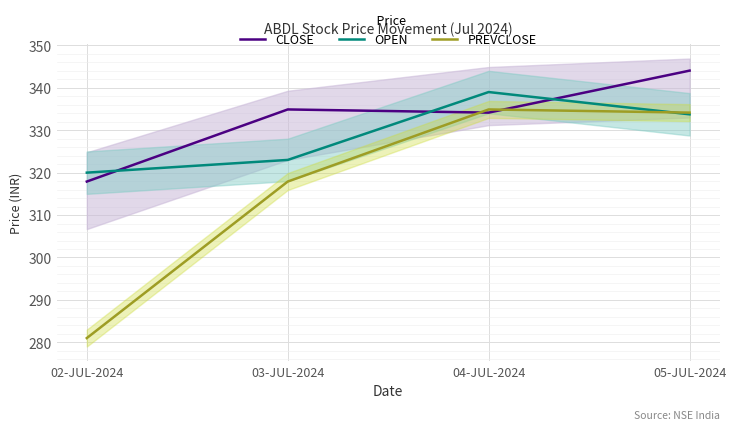

At which category is the sum across all series the highest?

05-JUL-2024